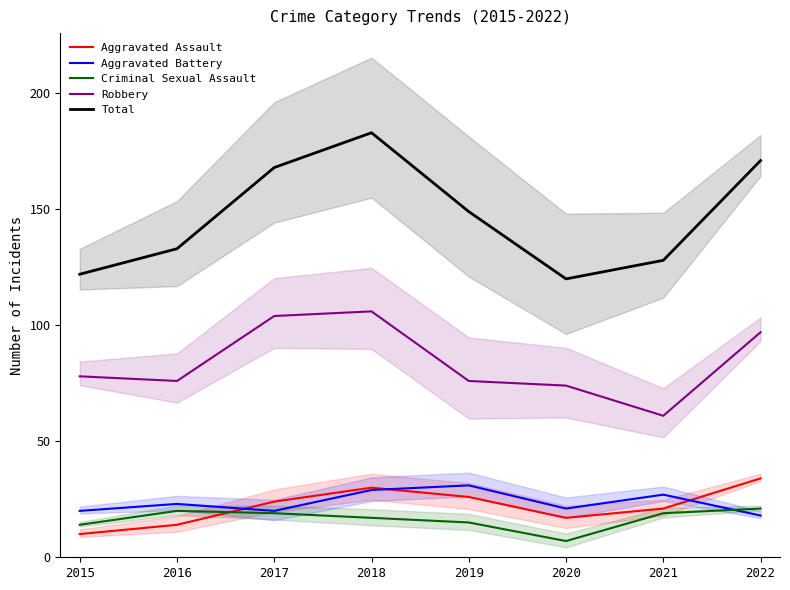

Does the chart have visible grid lines?

No